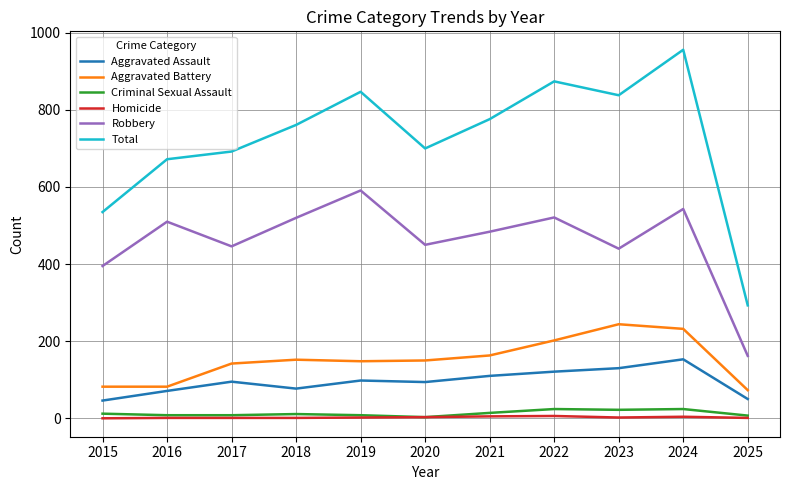

Between 2016 and 2025, which series saw the biggest shift?

Total